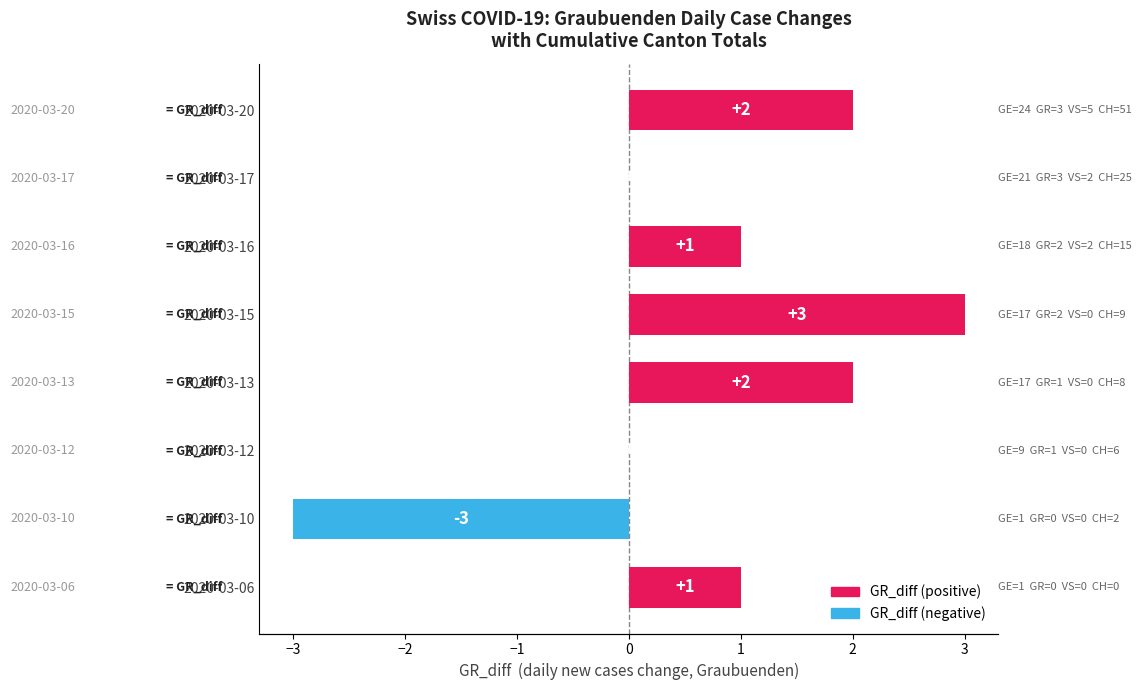

Which has a higher value, 2020-03-10 or 2020-03-17?

2020-03-17